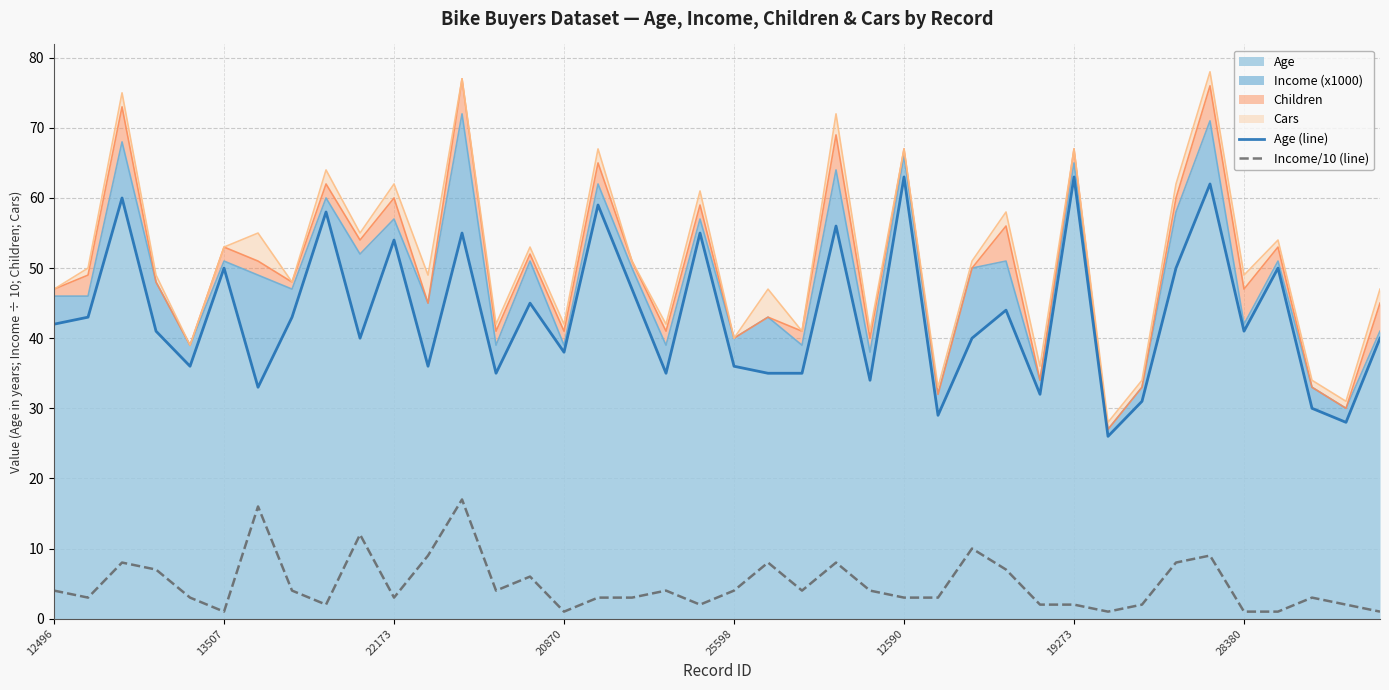

True or false: Age (line) and Income/10 (line) cross at least once.

False